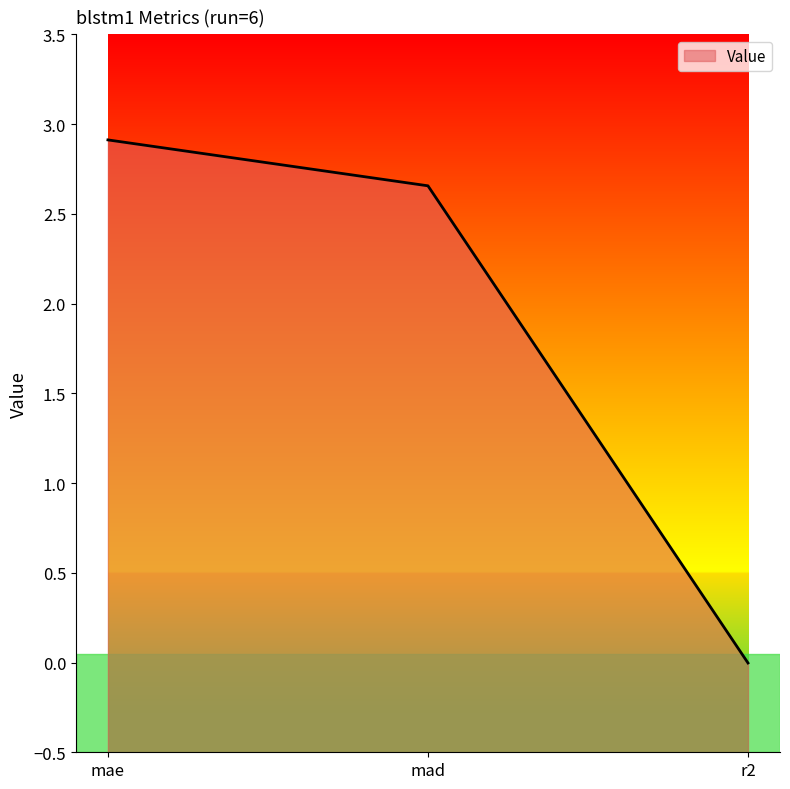

At which category does the chart reach its peak across all series?

mae